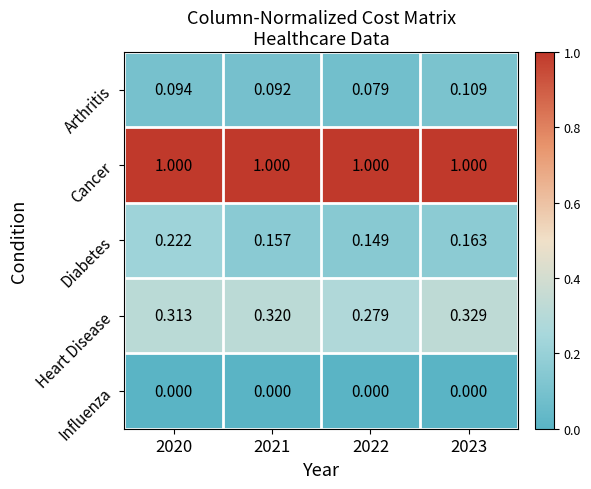

Between 2021 and 2023, which series saw the biggest shift?

Arthritis